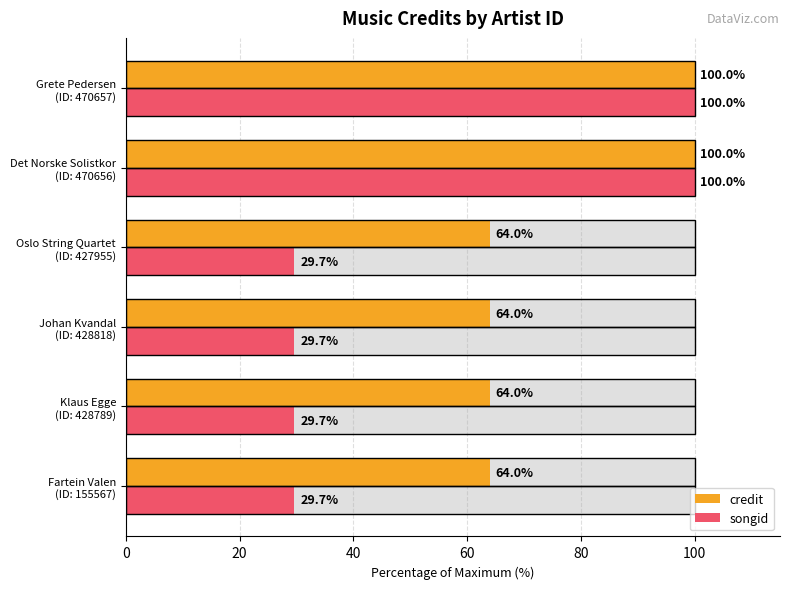

What is the value of the credit bar at the 5th from the left?

100.0